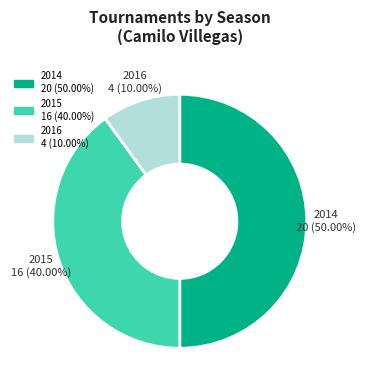

To the nearest percent, what is the difference between the 2016 and 2014 slice percentages?

40%